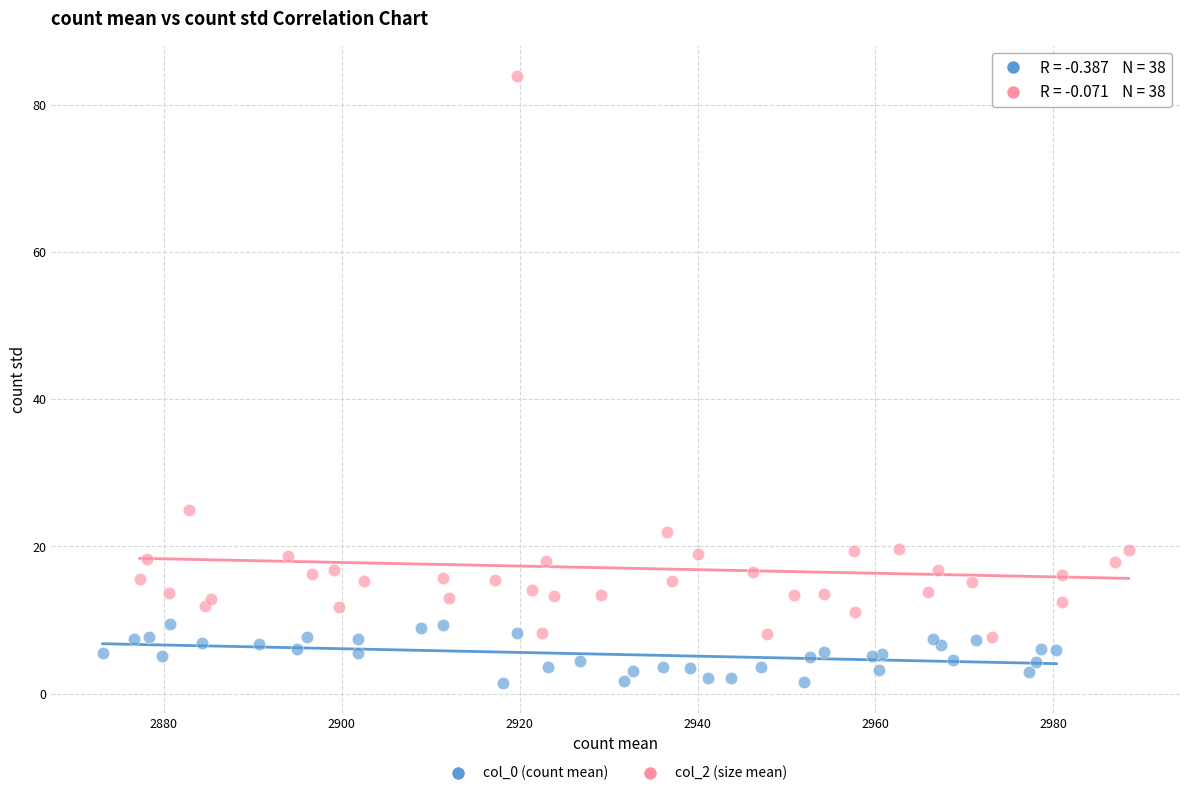

Which series contains the lowest Y value?

col_0 (count mean)